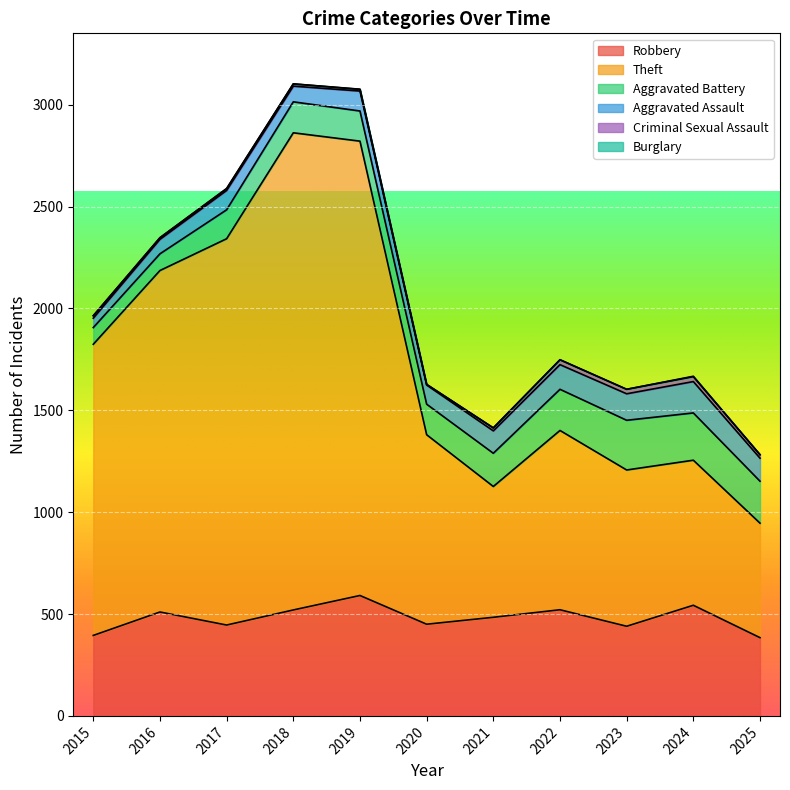

What is the value of the Aggravated Battery point at the 5th from the left?

148